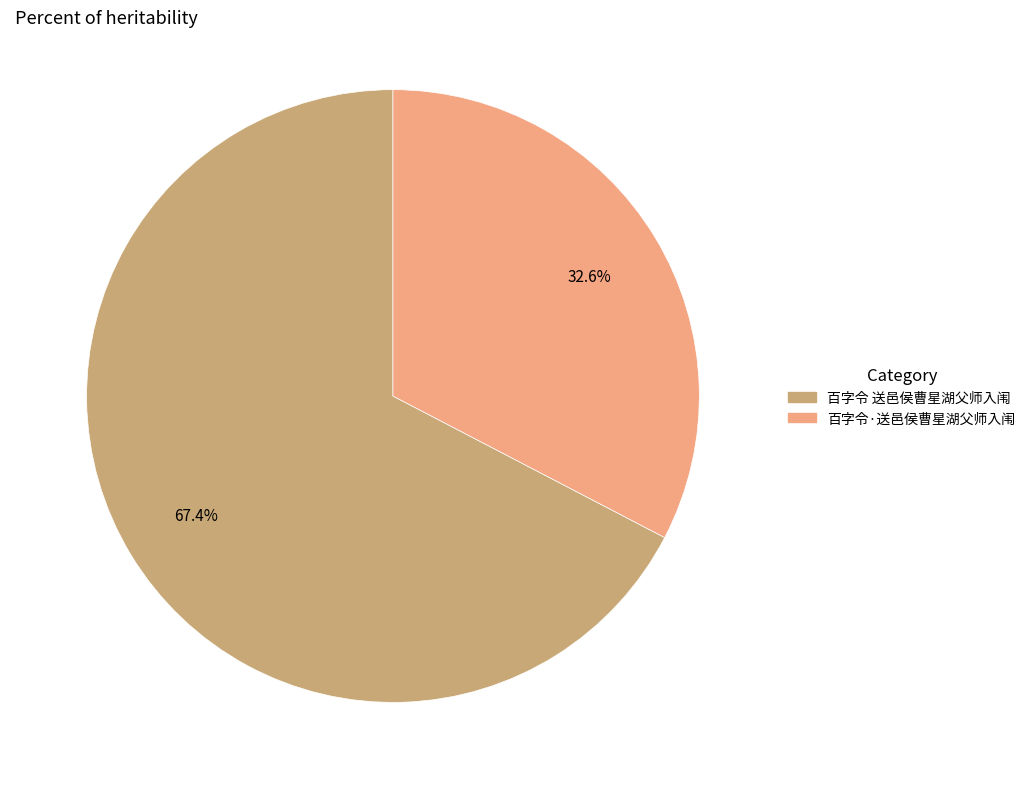

Between 百字令·送邑侯曹星湖父师入闱 and 百字令 送邑侯曹星湖父师入闱, which is larger?

百字令 送邑侯曹星湖父师入闱